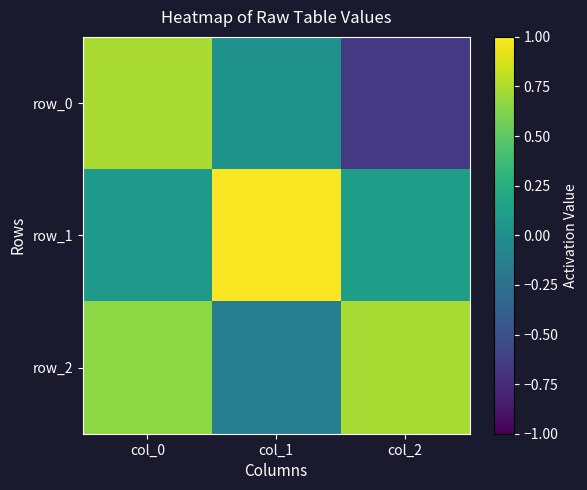

The value of row_2 at col_0 is 0.7. True or false?

True